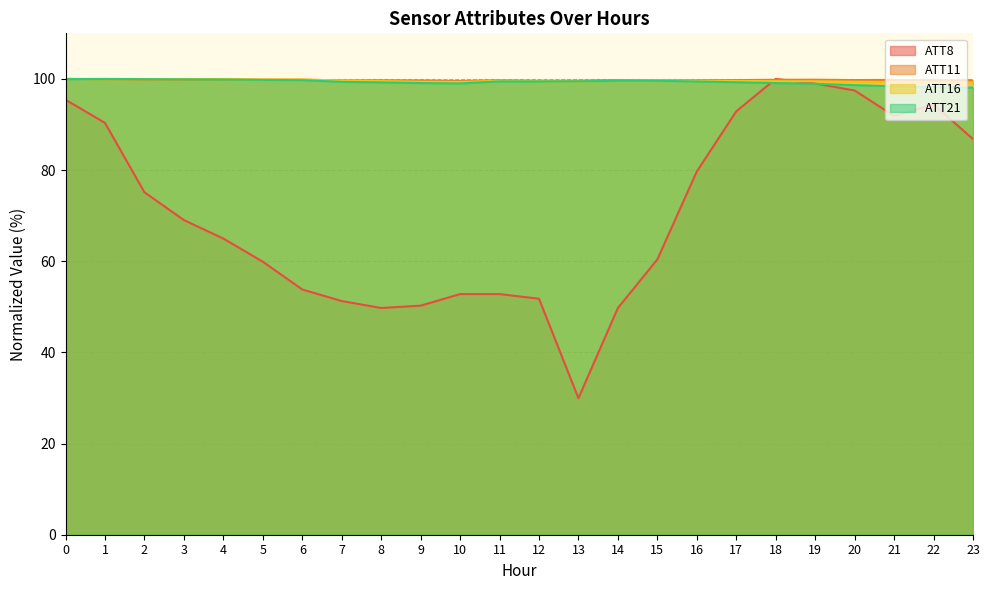

What is the sum of all ATT11 values?

2394.1